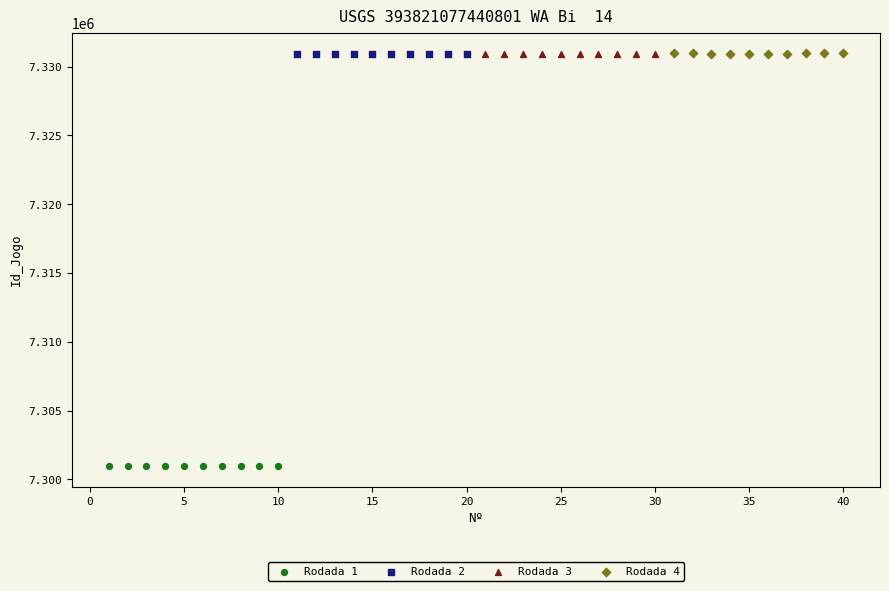

What are all the series names shown in the legend?

Rodada 1, Rodada 2, Rodada 3, Rodada 4